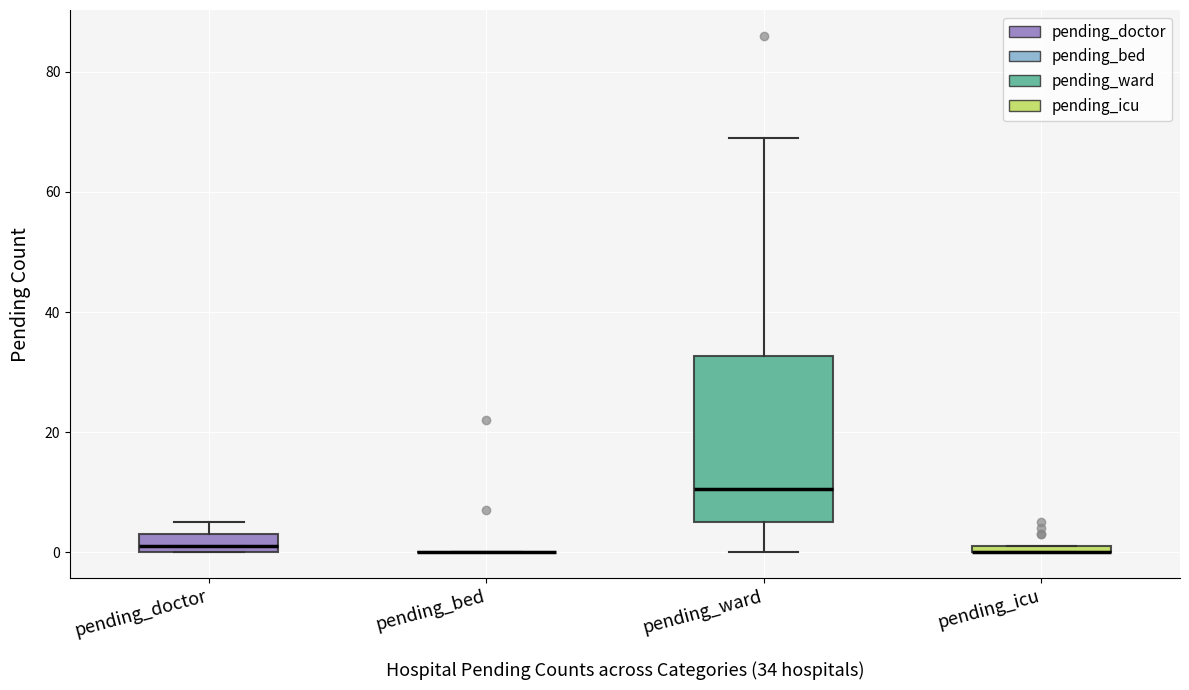

Which box is the tallest, from its lower edge to its upper edge?

pending_ward